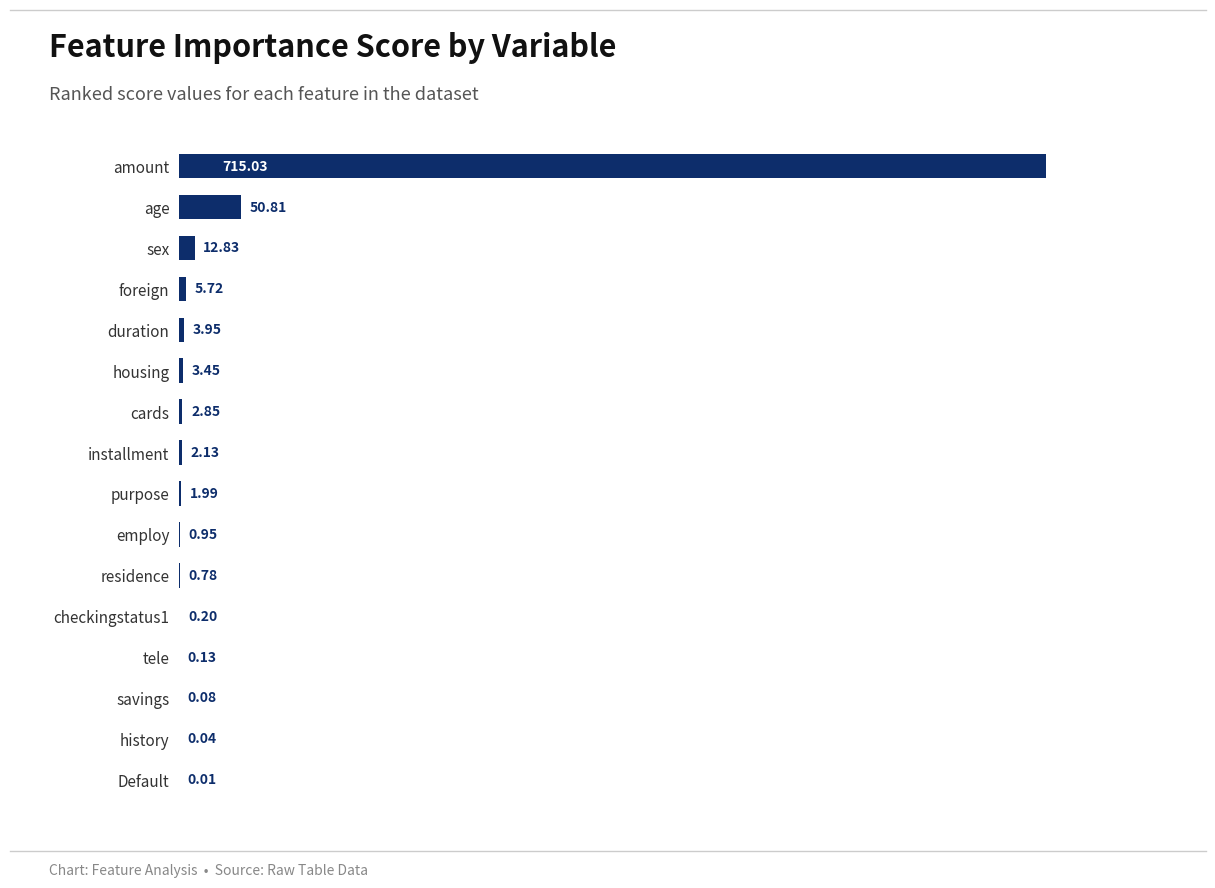

At which category does the chart reach its peak across all series?

amount